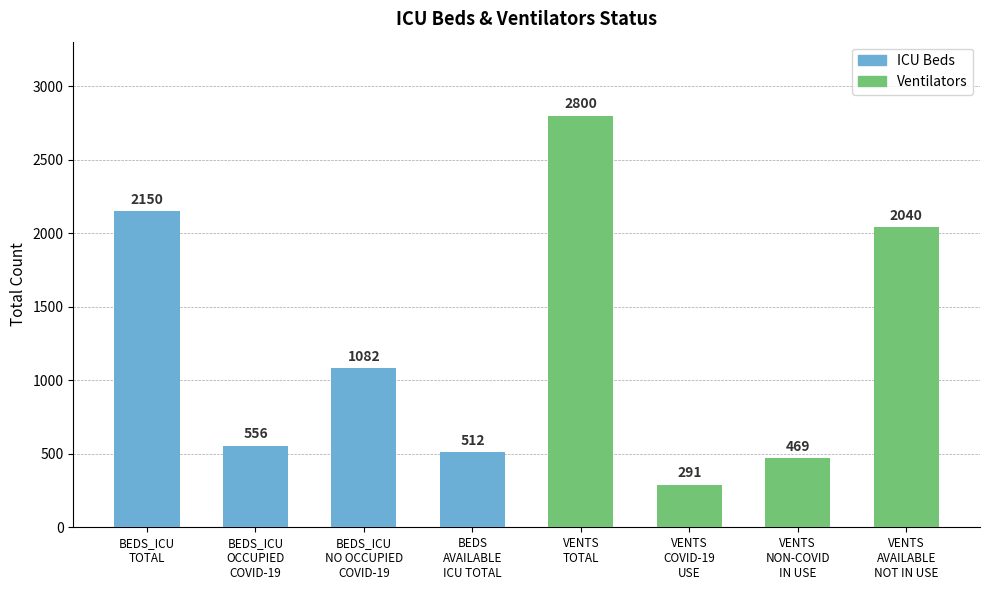

Which label corresponds to the largest value in the chart?

VENTS
TOTAL